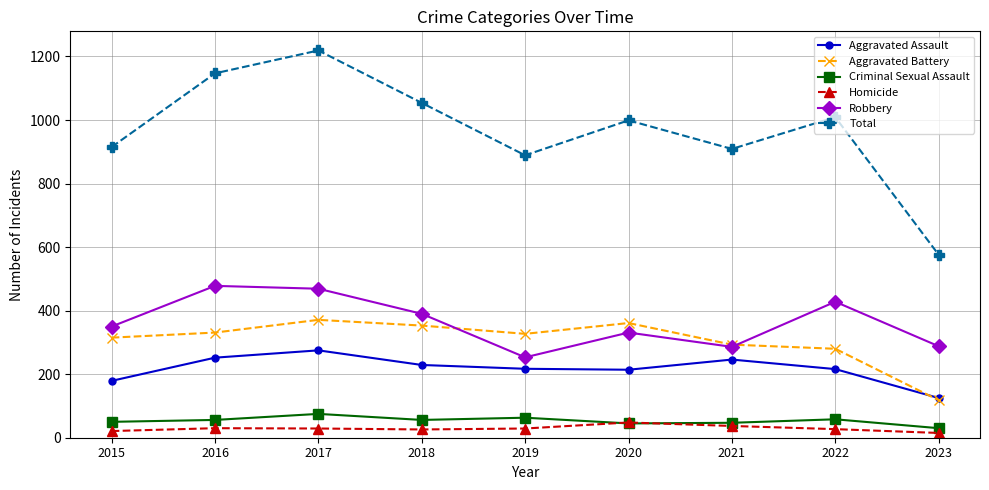

What is the maximum value shown in the chart?

1219